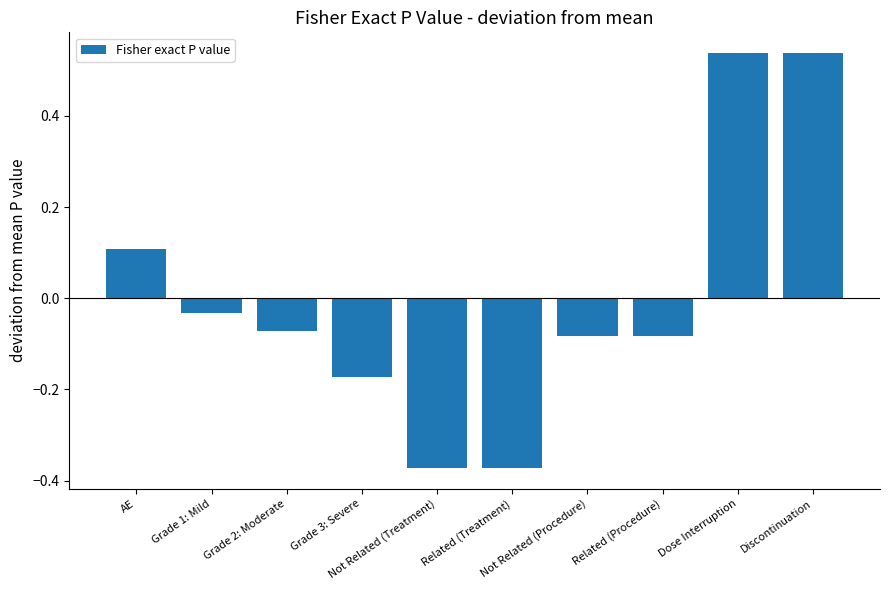

What is the difference between the maximum and minimum values?

0.9